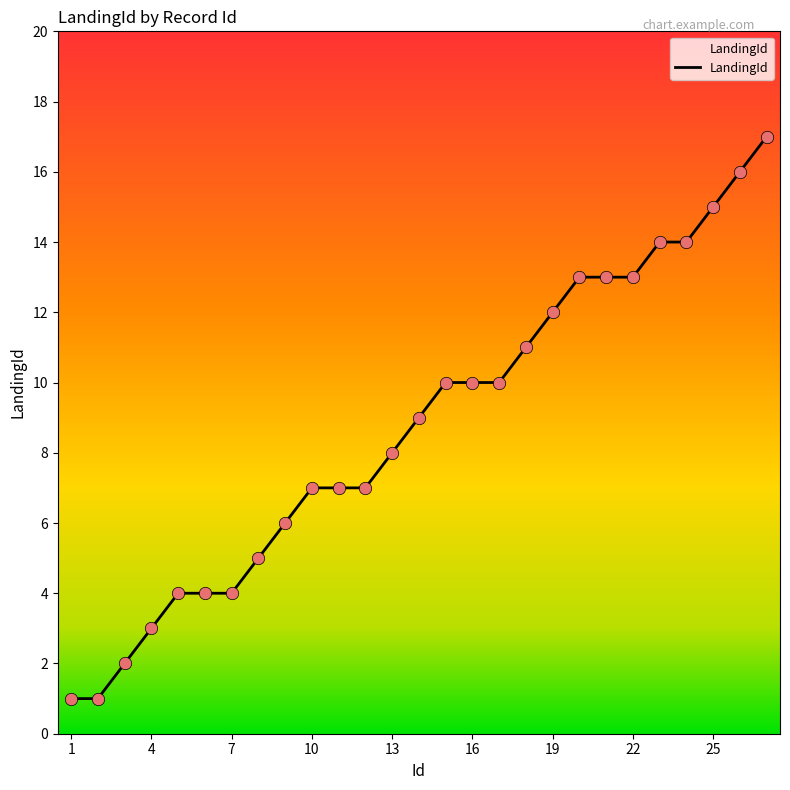

What is the greatest value displayed?

17